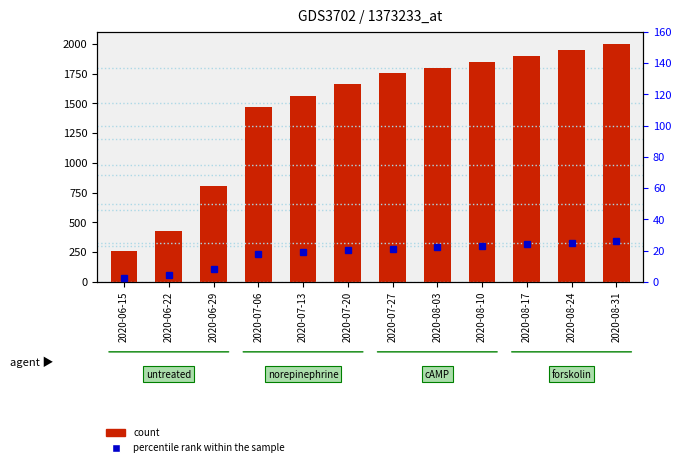

Reading left to right, list all the values displayed in this chart.

count: 258.0	431.0	809.0	1465.0	1563.0	1664.0	1752.0	1800.0	1850.0	1900.0	1950.0	2000.0
percentile rank within the sample: 2.2	4.2	8.1	17.8	19.1	20.2	21.2	22.0	23.0	24.0	25.0	26.0